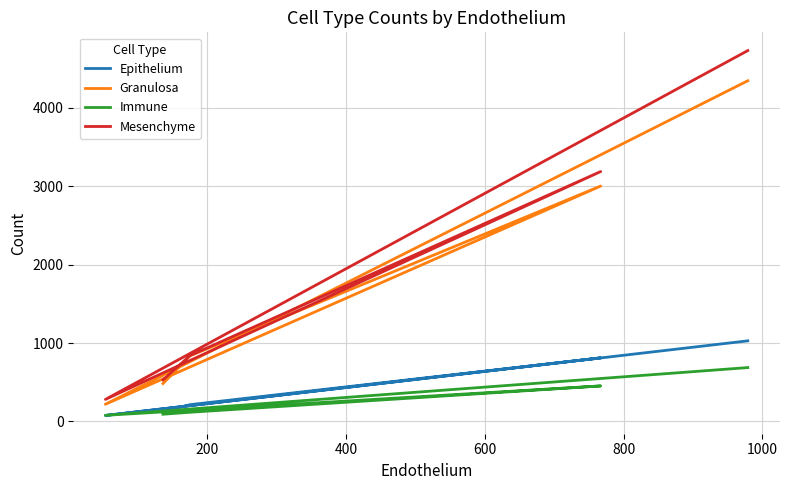

How many interior local valleys does the Mesenchyme series have?

1